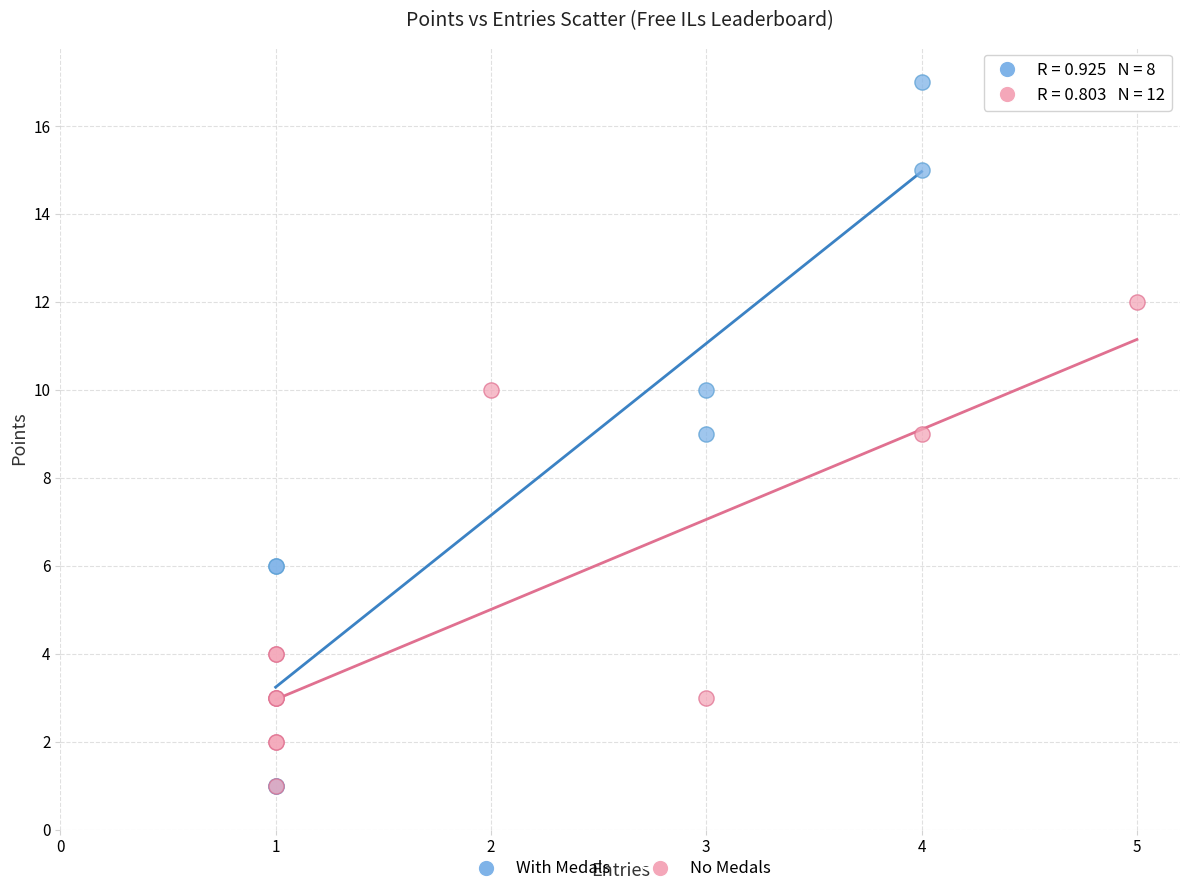

Which series has the largest Y range (max minus min)?

With Medals